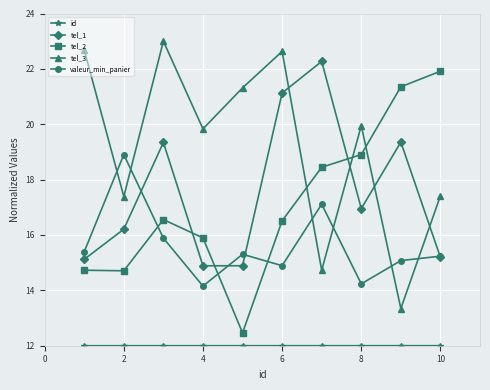

How many data points in tel_2 are above 16?

6